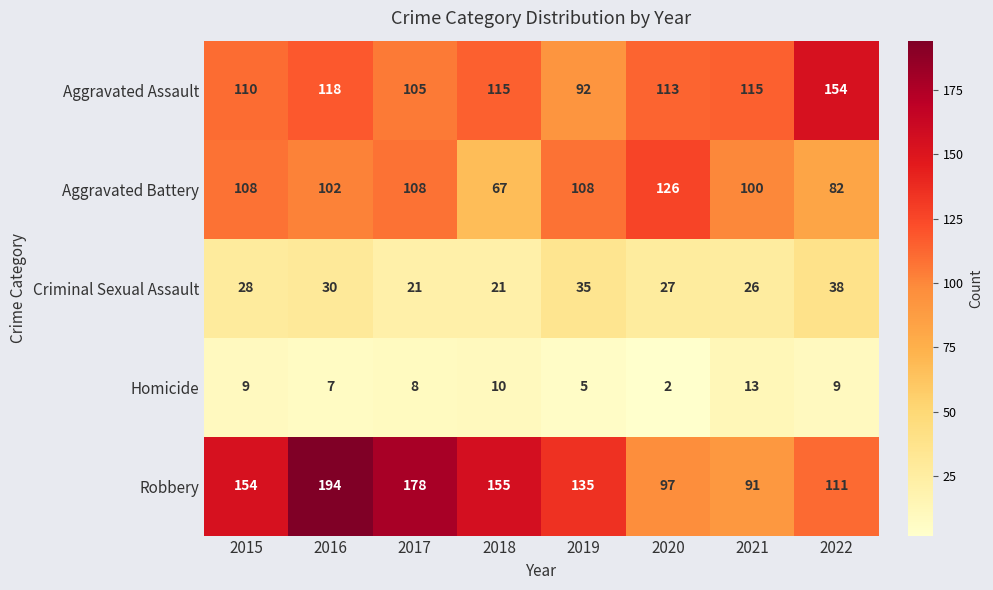

What is the difference between the second highest and minimum values in the Aggravated Battery series?

41